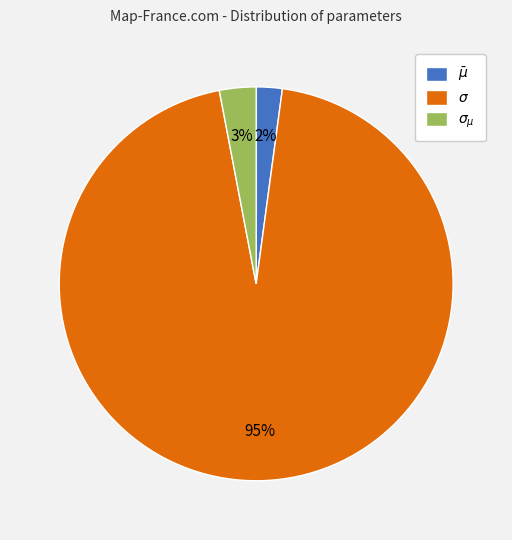

To the nearest percent, what is the difference between the largest and smallest slice percentages?

93%